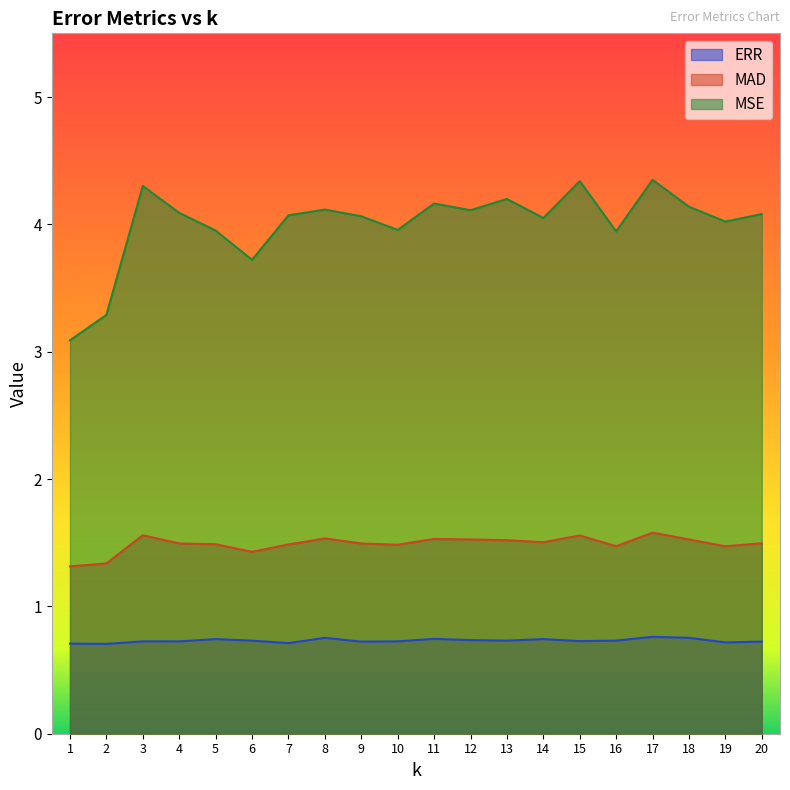

Where is the first local minimum for MAD?

6